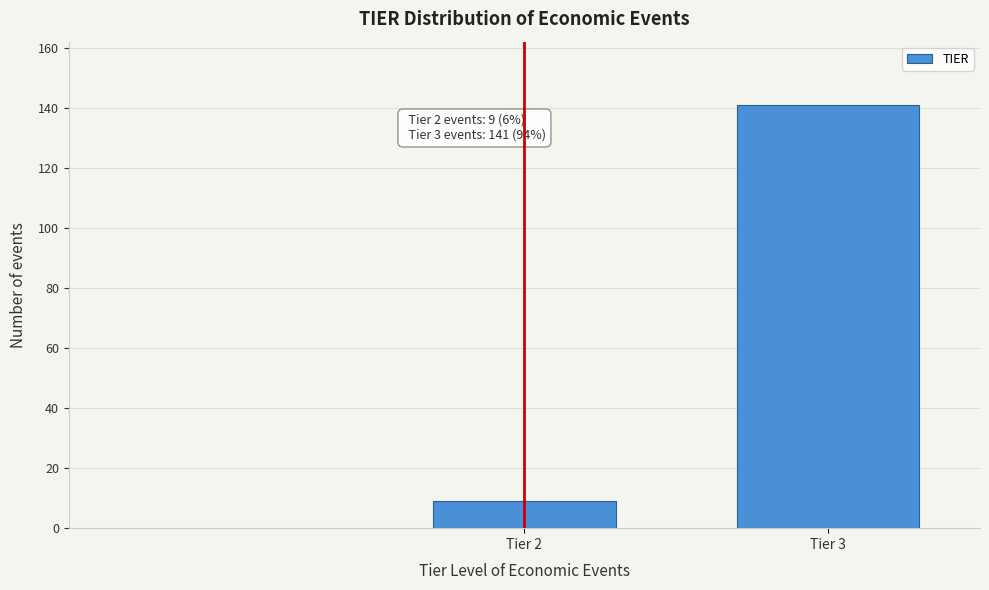

Reading right to left, transcribe all the data shown in this chart.

141	9